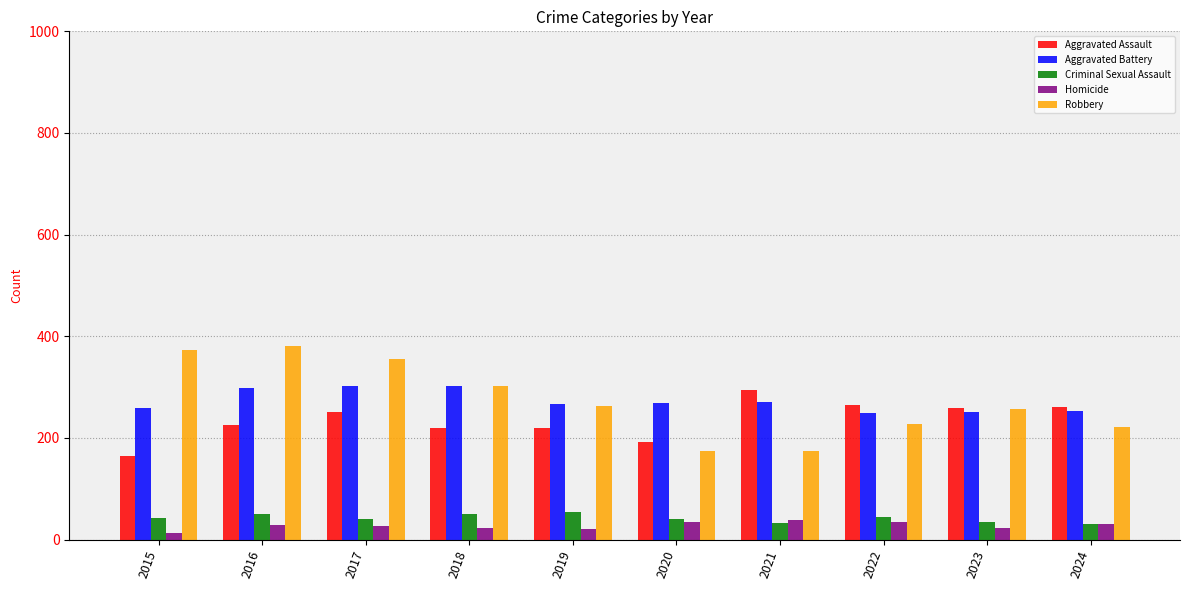

What is the maximum value for Robbery?

381